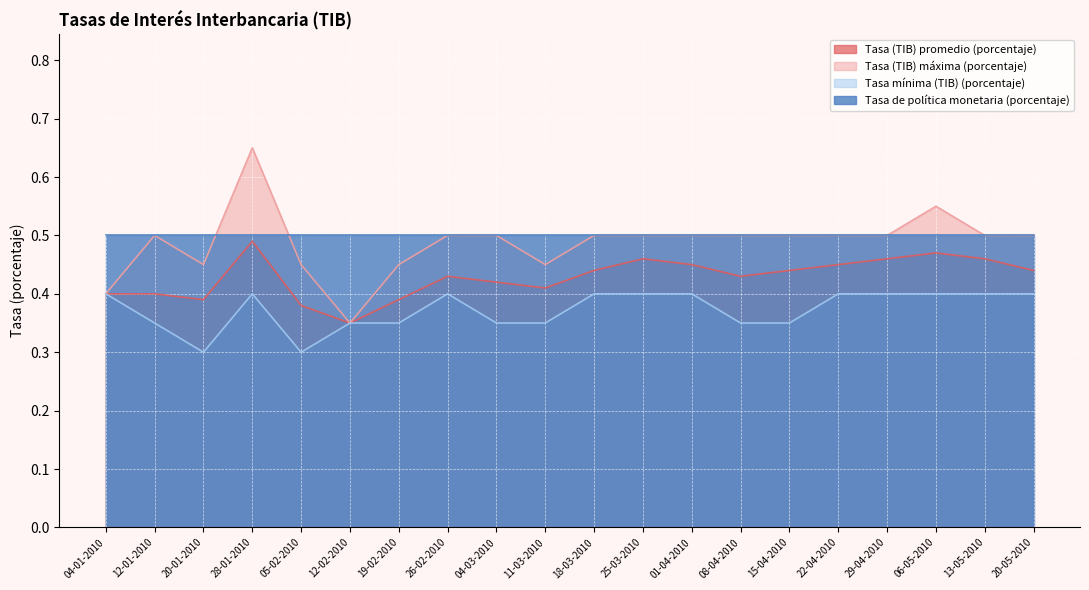

The Tasa (TIB) máxima (porcentaje) series shows 0.8 at 15-04-2010. True or false?

False